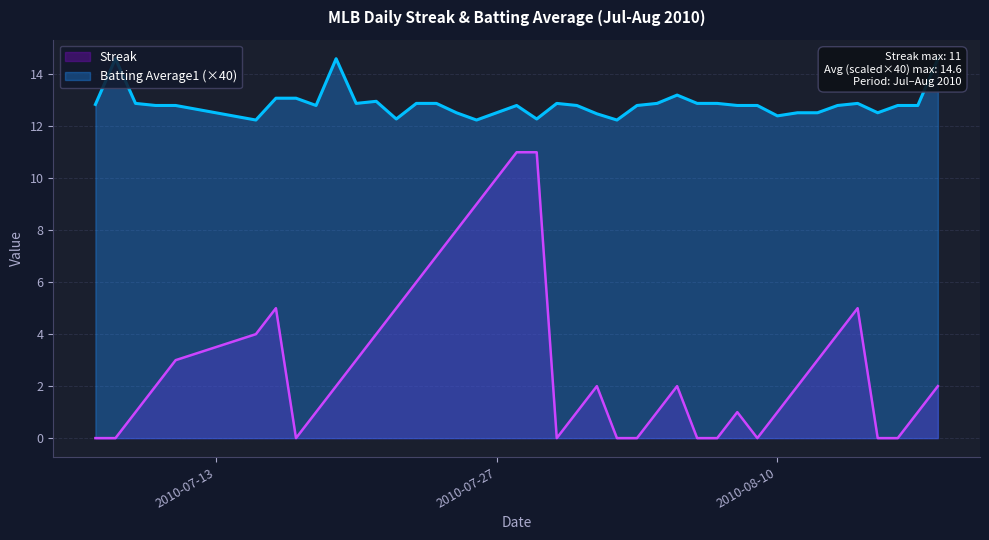

What is the highest value of the Streak series?

11